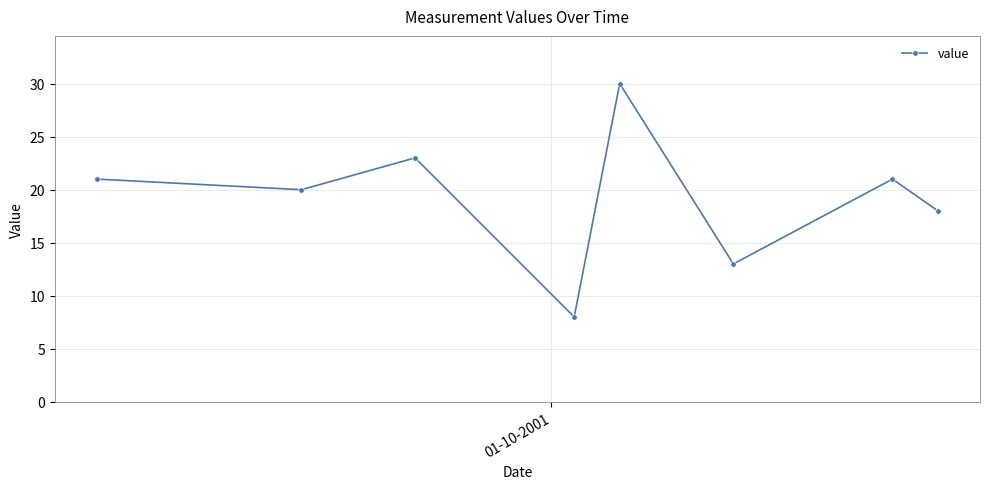

How many interior local valleys (lower than both neighbors) does the data have?

3